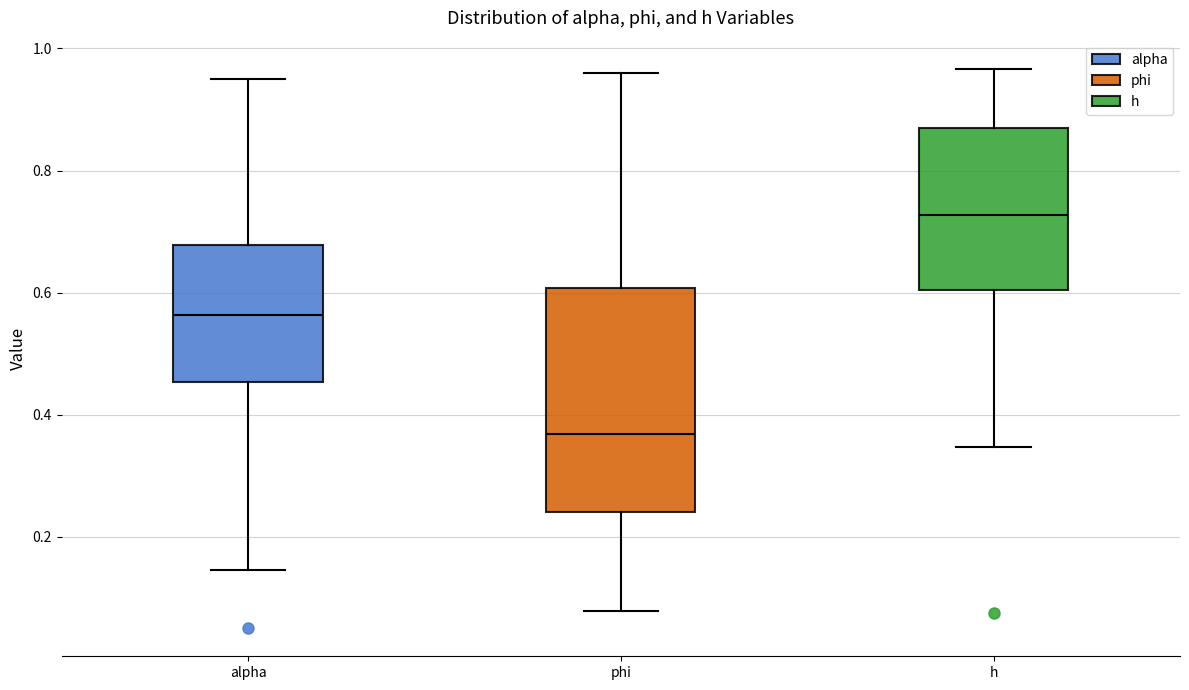

Reading left to right, read every box against the y-axis: the position of its median line, the range the box covers, and the ends of its whiskers. The values are not printed on the chart, so give them approximately, as read against the axis.

alpha: median 0.56, box 0.46 to 0.68, whiskers 0.14 to 0.96
phi: median 0.36, box 0.24 to 0.60, whiskers 0.08 to 0.96
h: median 0.72, box 0.60 to 0.86, whiskers 0.34 to 0.96